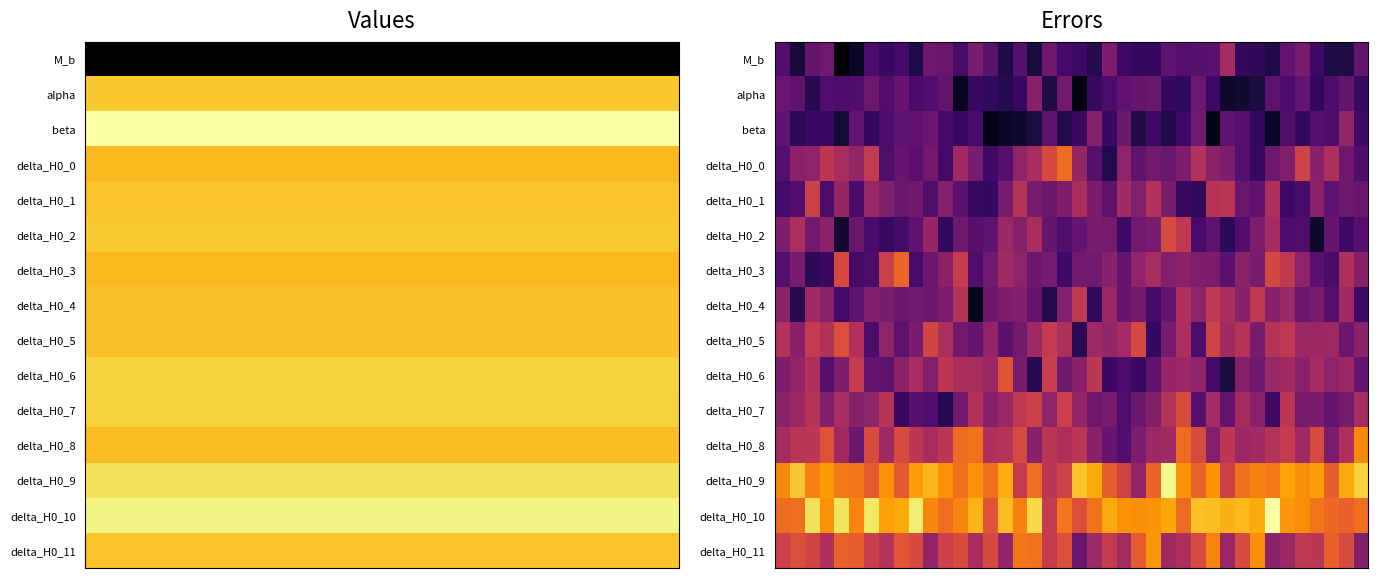

What is the difference between the highest and lowest values at 8?

0.6